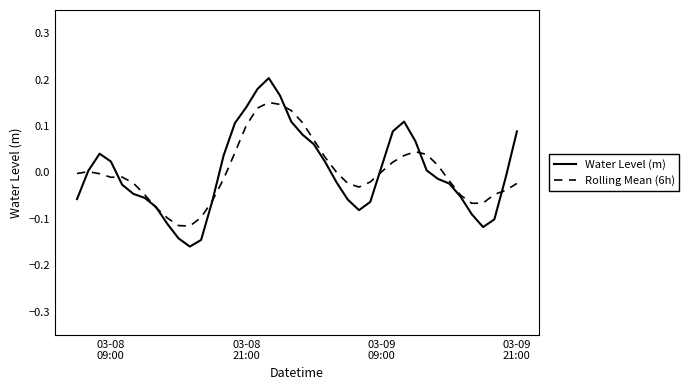

Rank the series by their maximum value, from highest to lowest.

Water Level (m), Rolling Mean (6h)